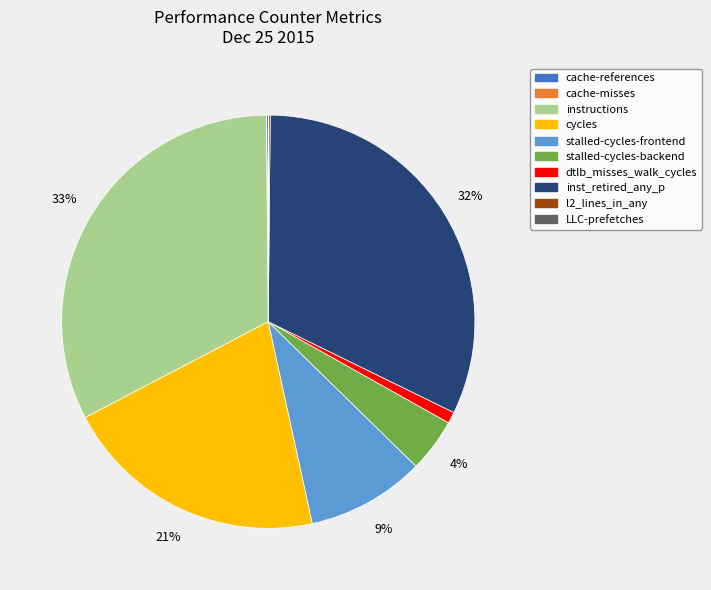

Which has a higher value, stalled-cycles-frontend or cycles?

cycles